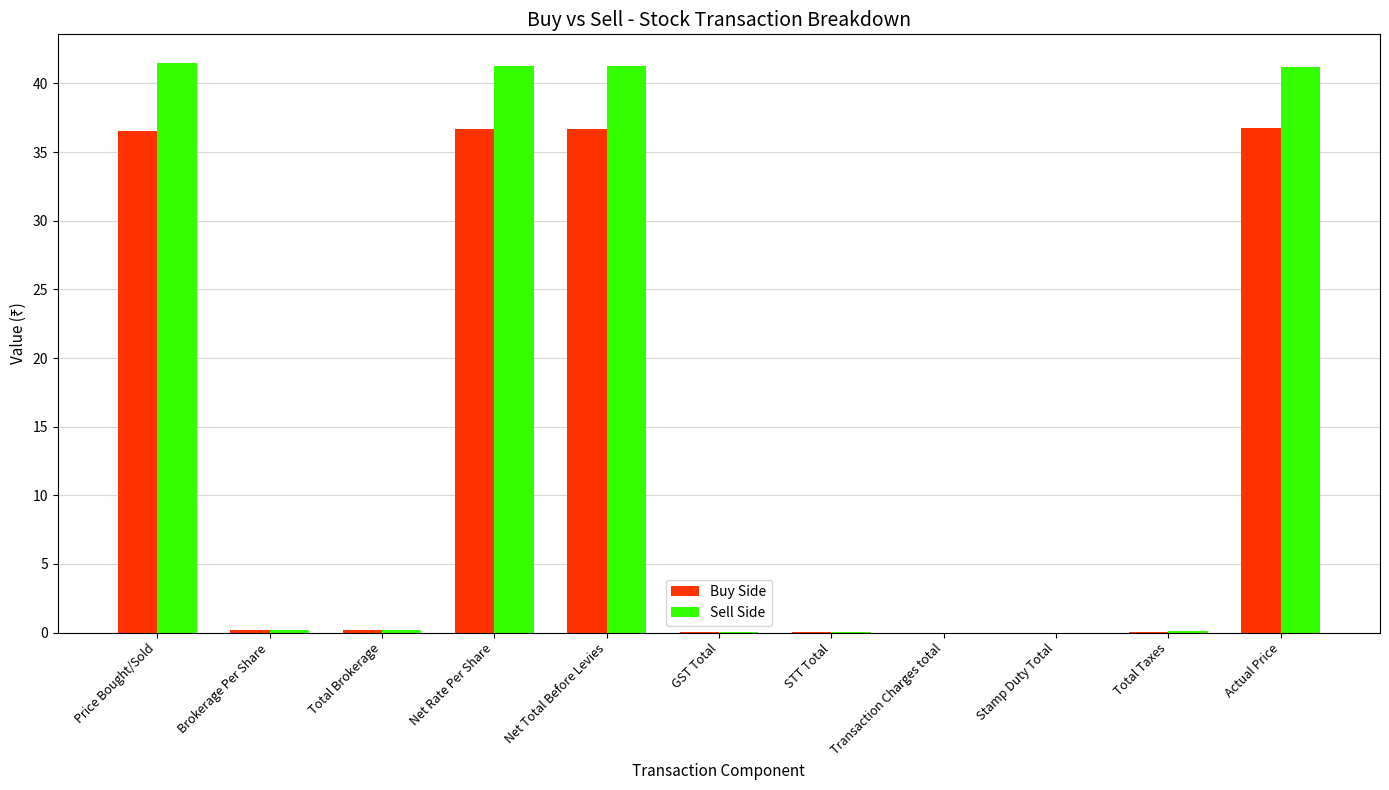

Read the Sell Side value at Actual Price.

41.2